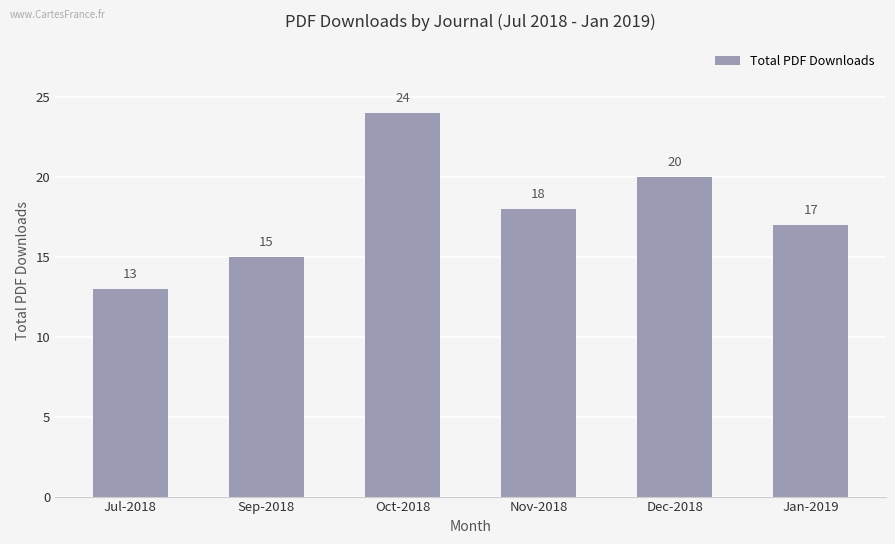

What is the value of the 5th bar from the left?

20